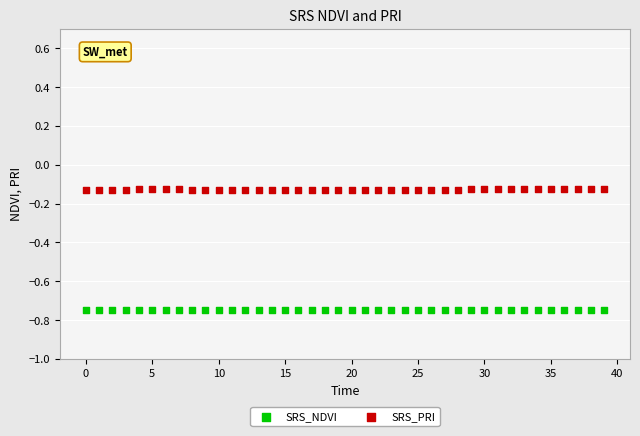

Which series contains the highest Y value?

SRS_PRI